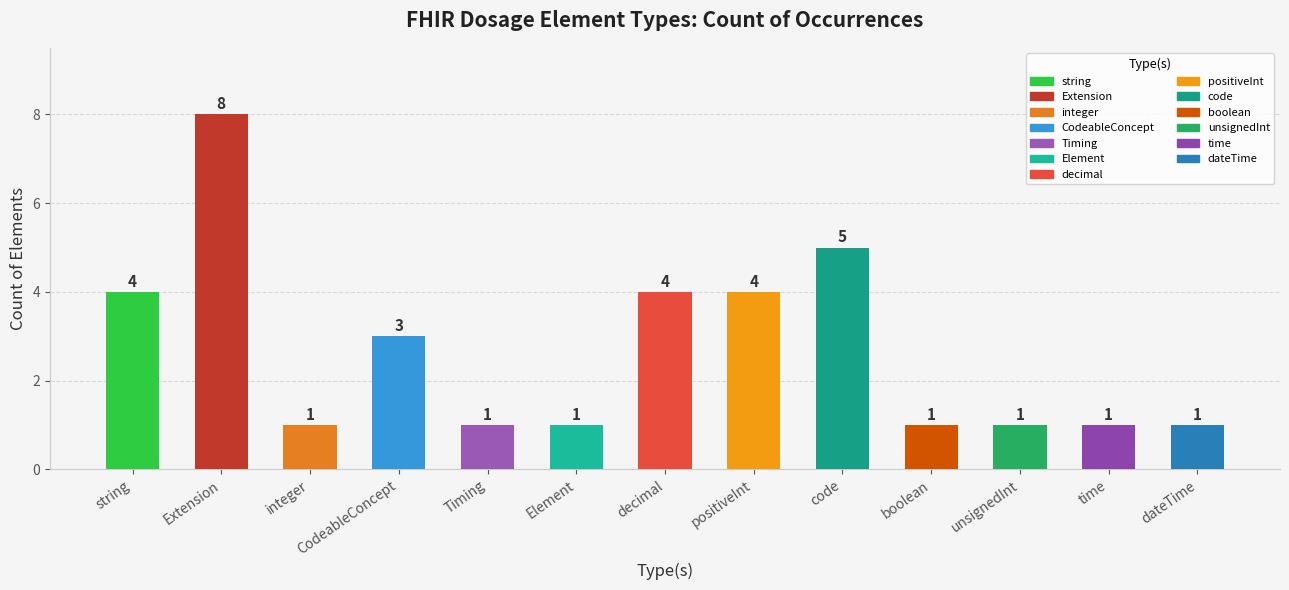

Which category has the highest value across all series?

Extension